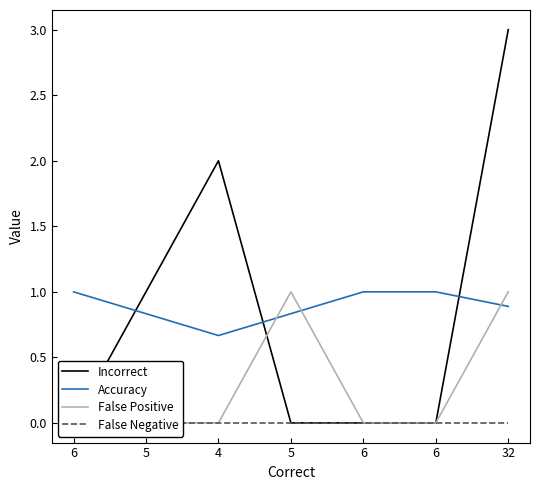

What is the label of the 3rd point from the right?

6